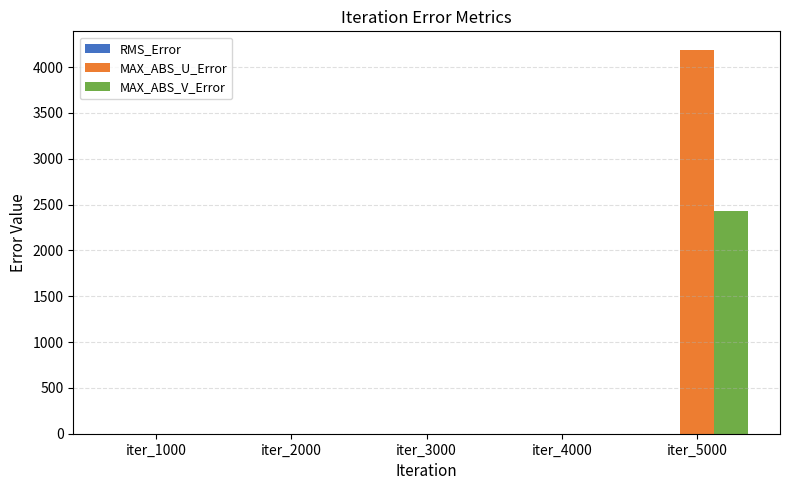

What is the highest value of the MAX_ABS_U_Error series?

4181.9